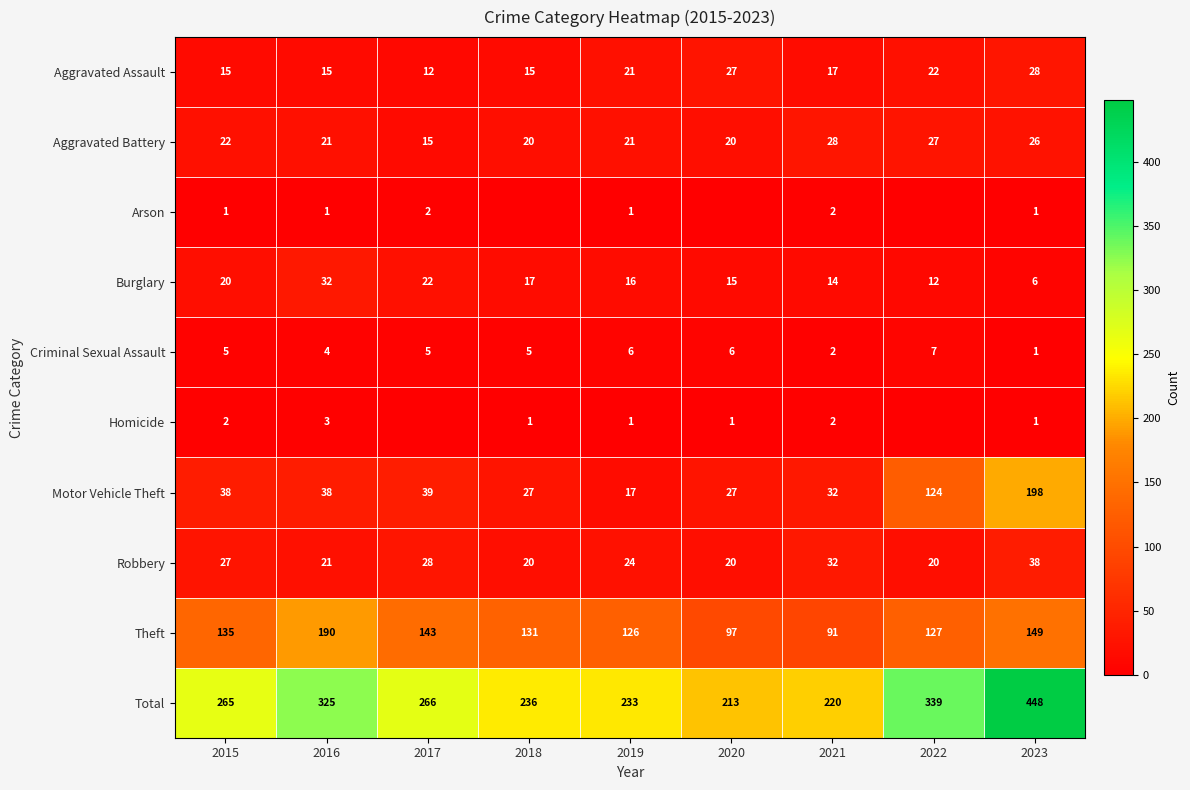

Read the Robbery value at 2017, to the nearest 5.

30